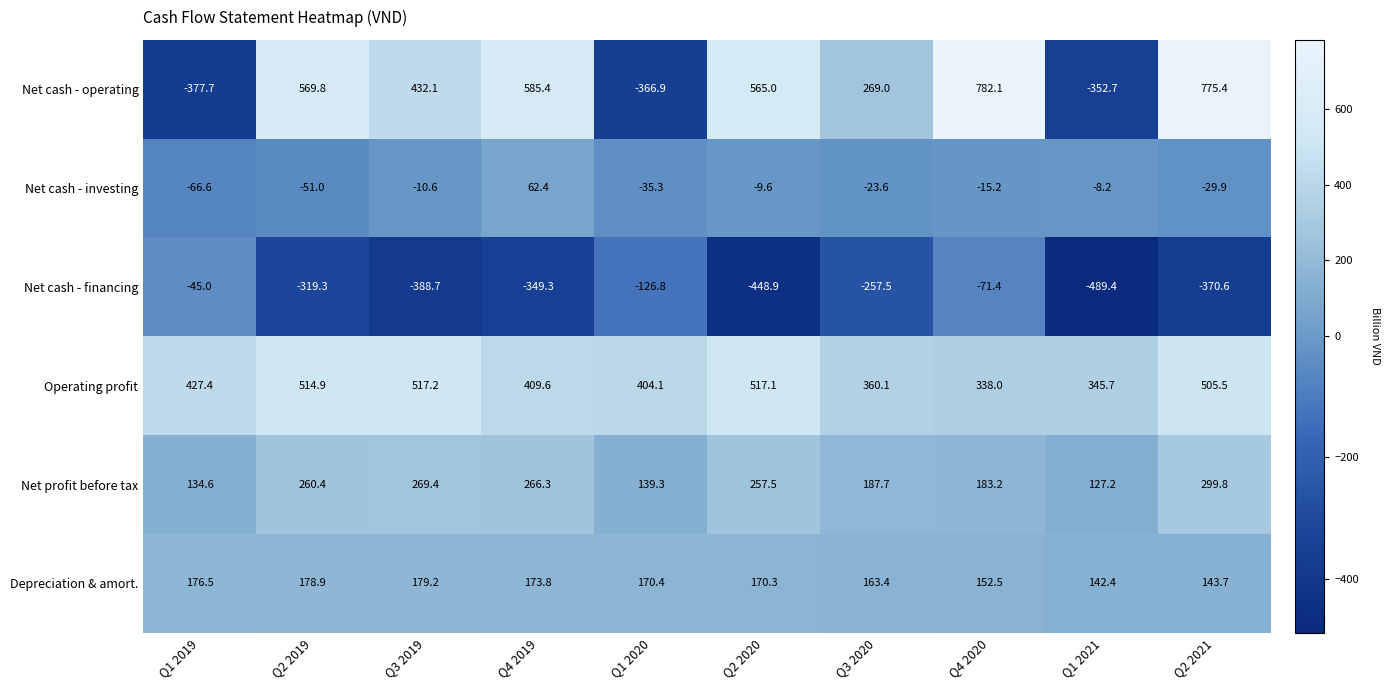

Is it true that Depreciation & amort. equals 42.3 at Q3 2019?

False